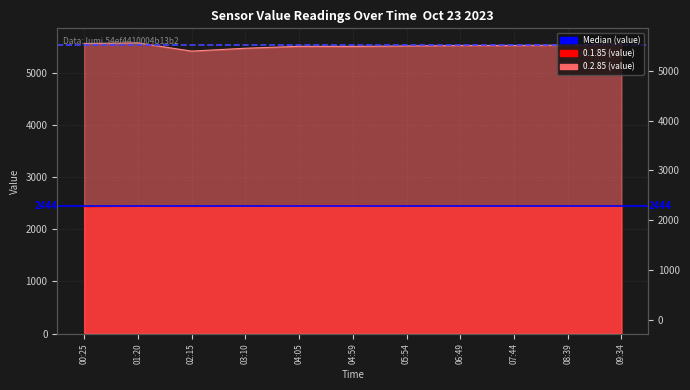

Read the Median 0.1.85 value at 00:25.

2444